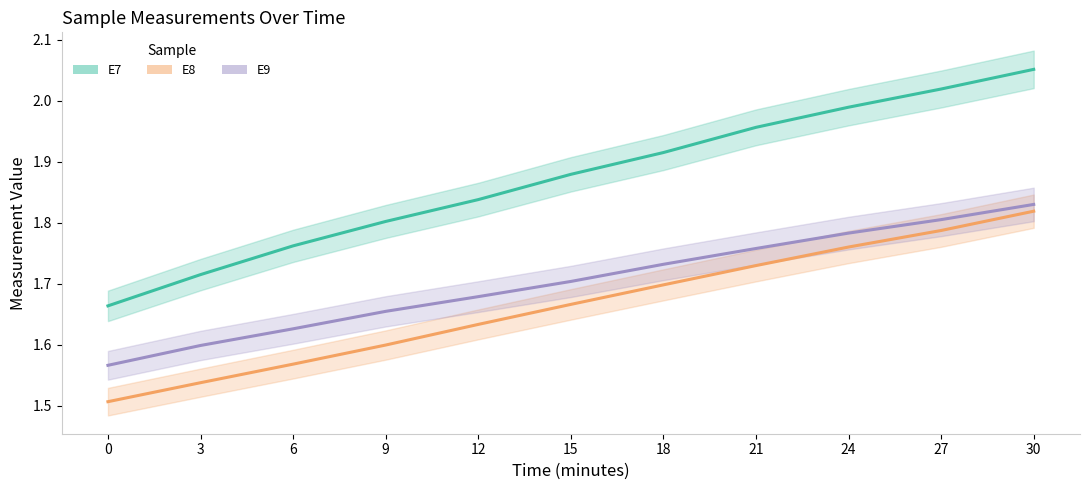

List the series in order of their peak value, lowest first.

E8, E9, E7